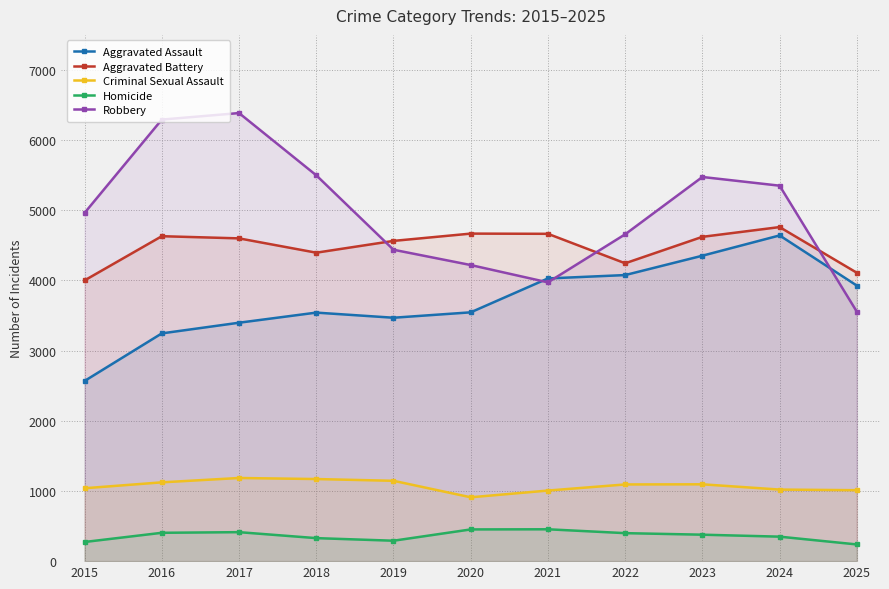

What are all the series names shown in the legend?

Aggravated Assault, Aggravated Battery, Criminal Sexual Assault, Homicide, Robbery